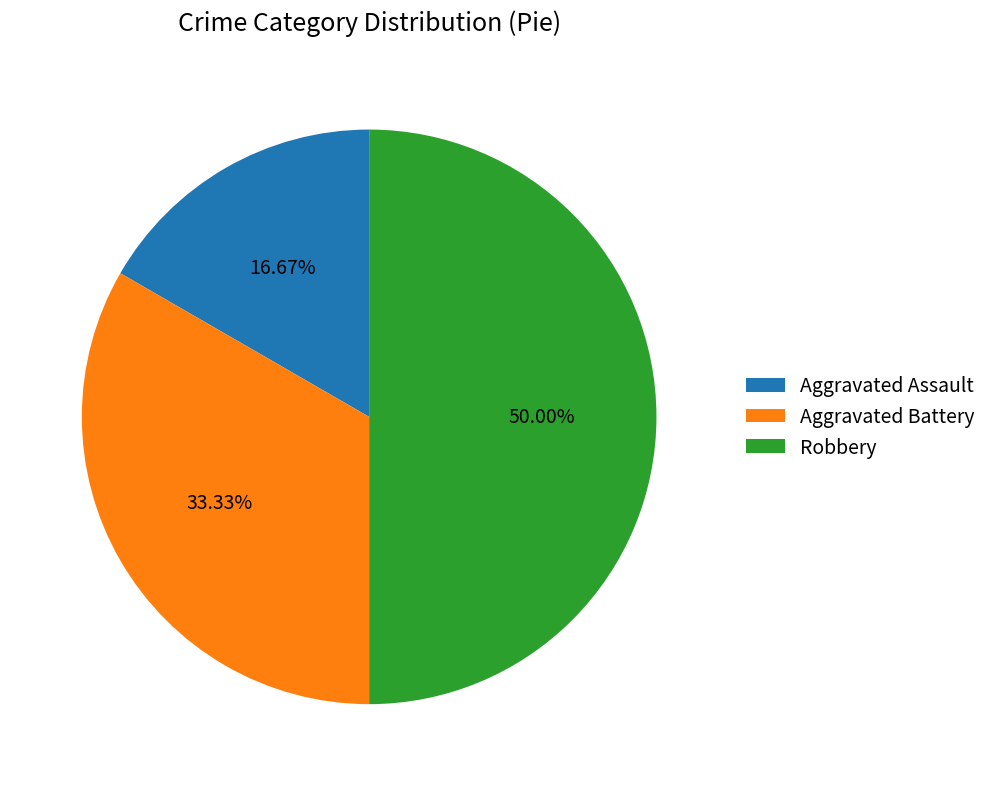

To the nearest percent, what portion does Aggravated Assault represent?

17%